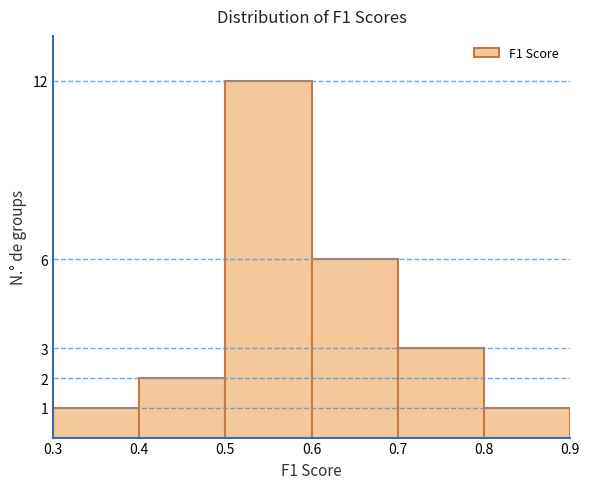

What is the height of the bar covering 0.6 to 0.7 on the x-axis? The values are not printed on the chart, so give them approximately, as read against the axis.

6